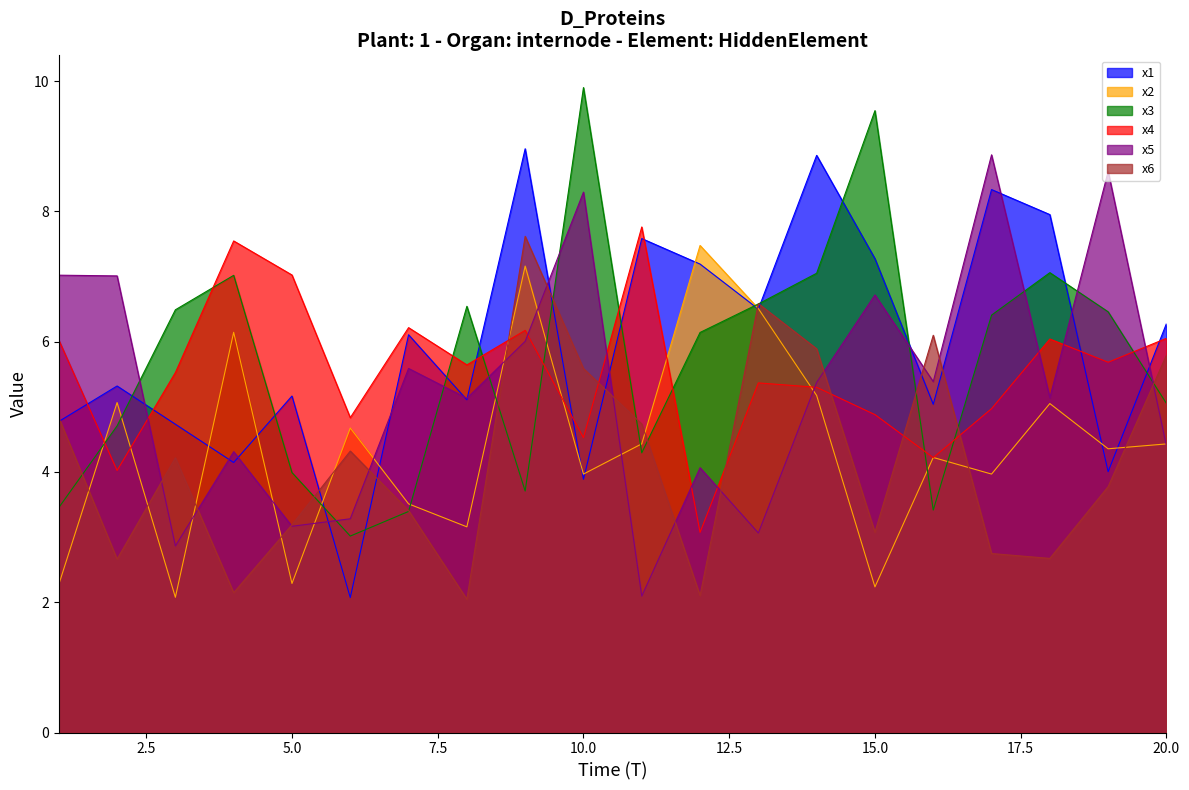

Rank the categories by x4 value from highest to lowest.

11, 4, 5, 7, 9, 20, 18, 1, 19, 8, 3, 13, 14, 17, 15, 6, 10, 16, 2, 12